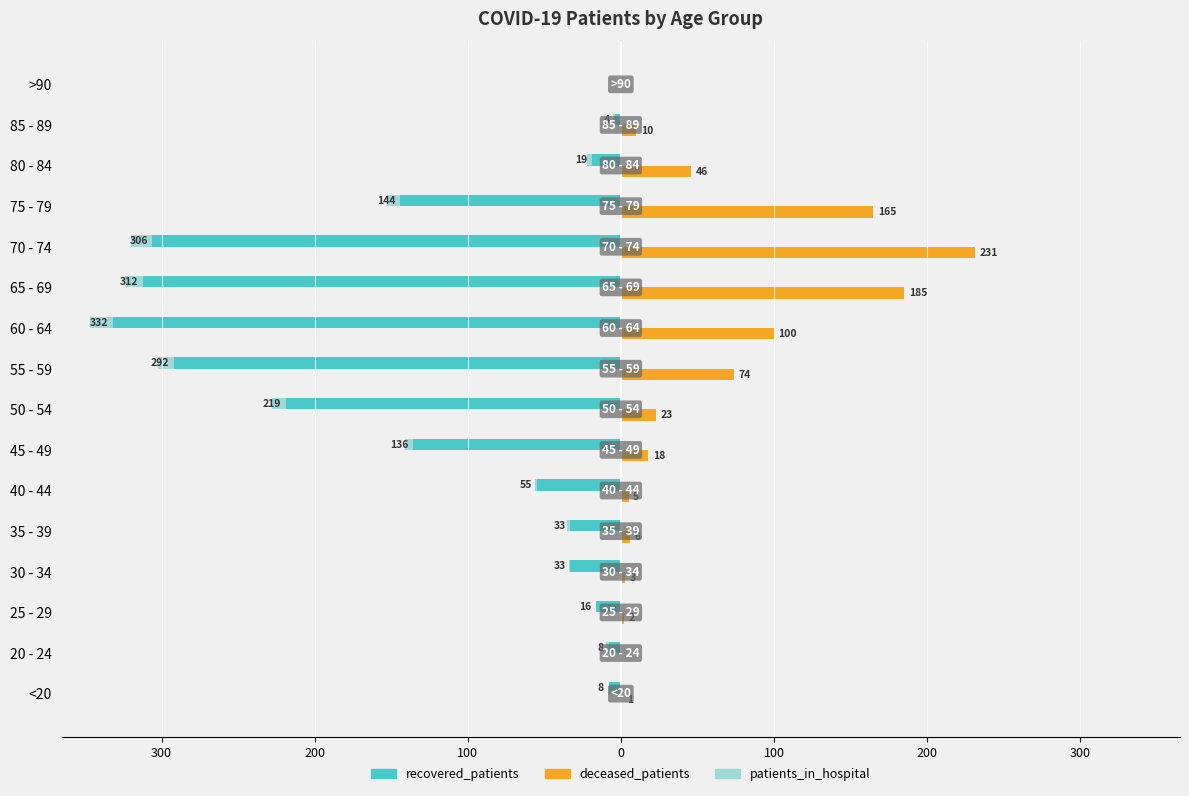

How many data points in patients_in_hospital are less than -2?

8